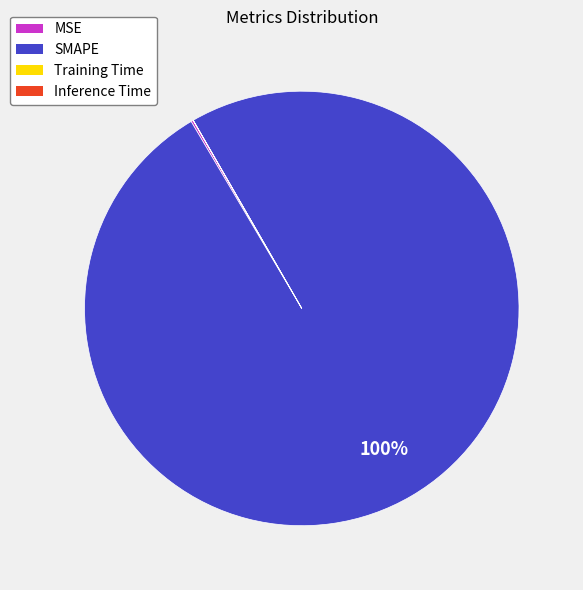

Does any single category account for the majority?

Yes